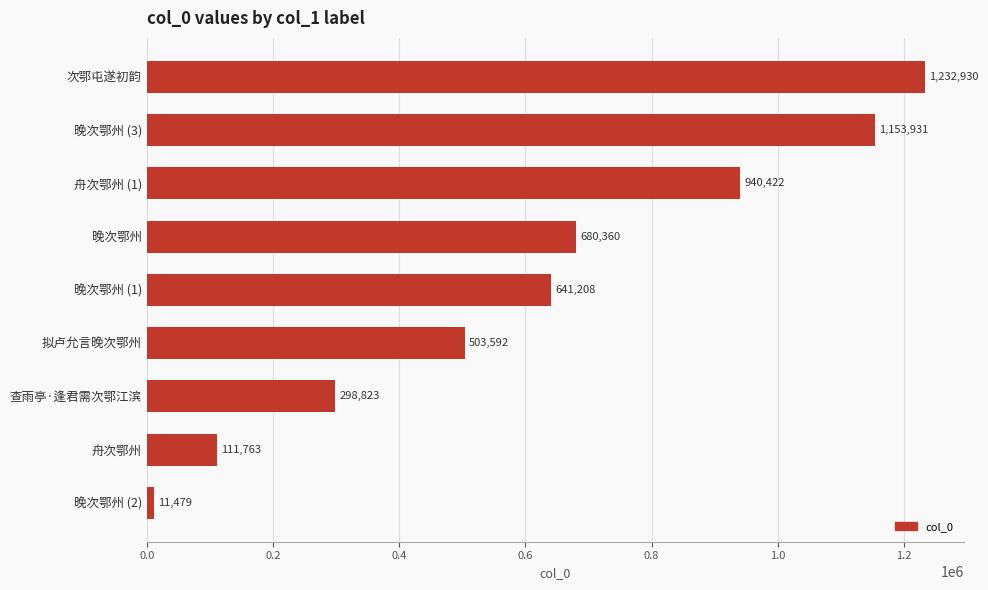

What is the change in value from 晚次鄂州 (1) to 晚次鄂州 (3)?

+512723